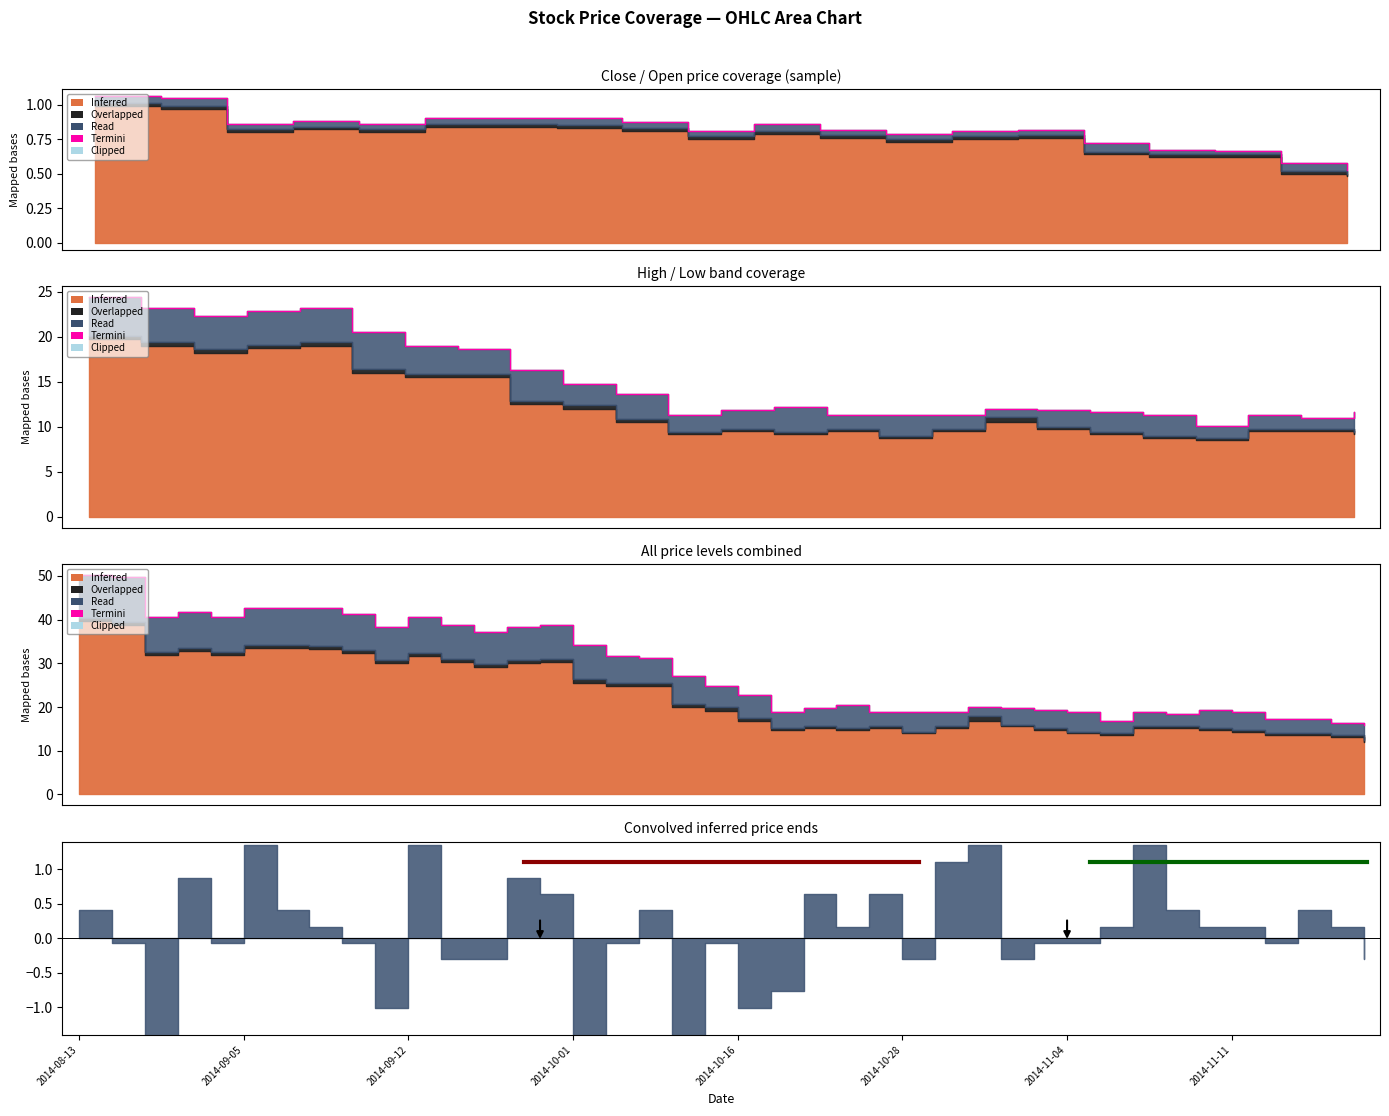

Which category has the highest value across all series?

2014-08-13